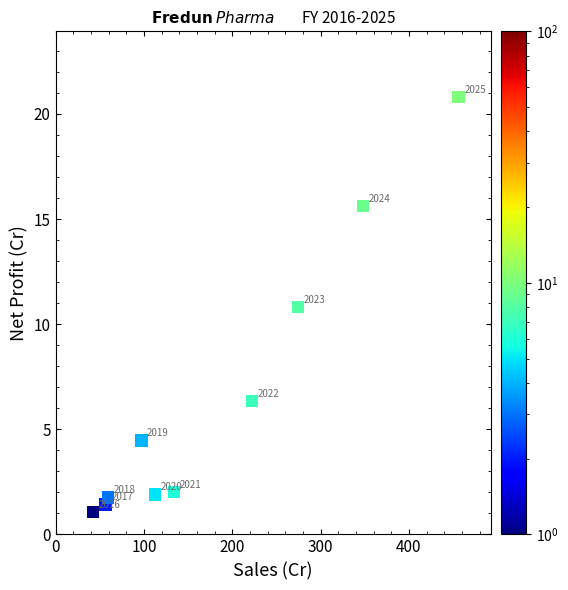

What is the average Y value?

6.6